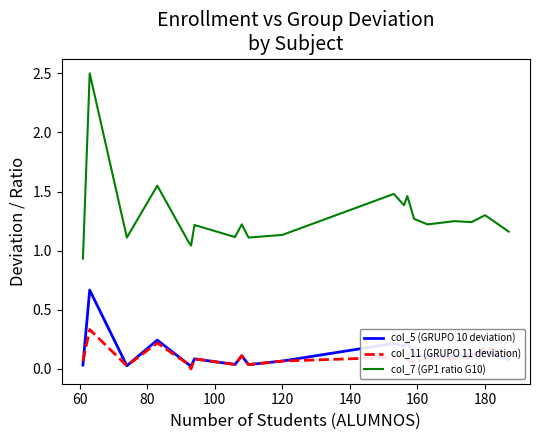

What is the maximum value shown in the chart?

2.5